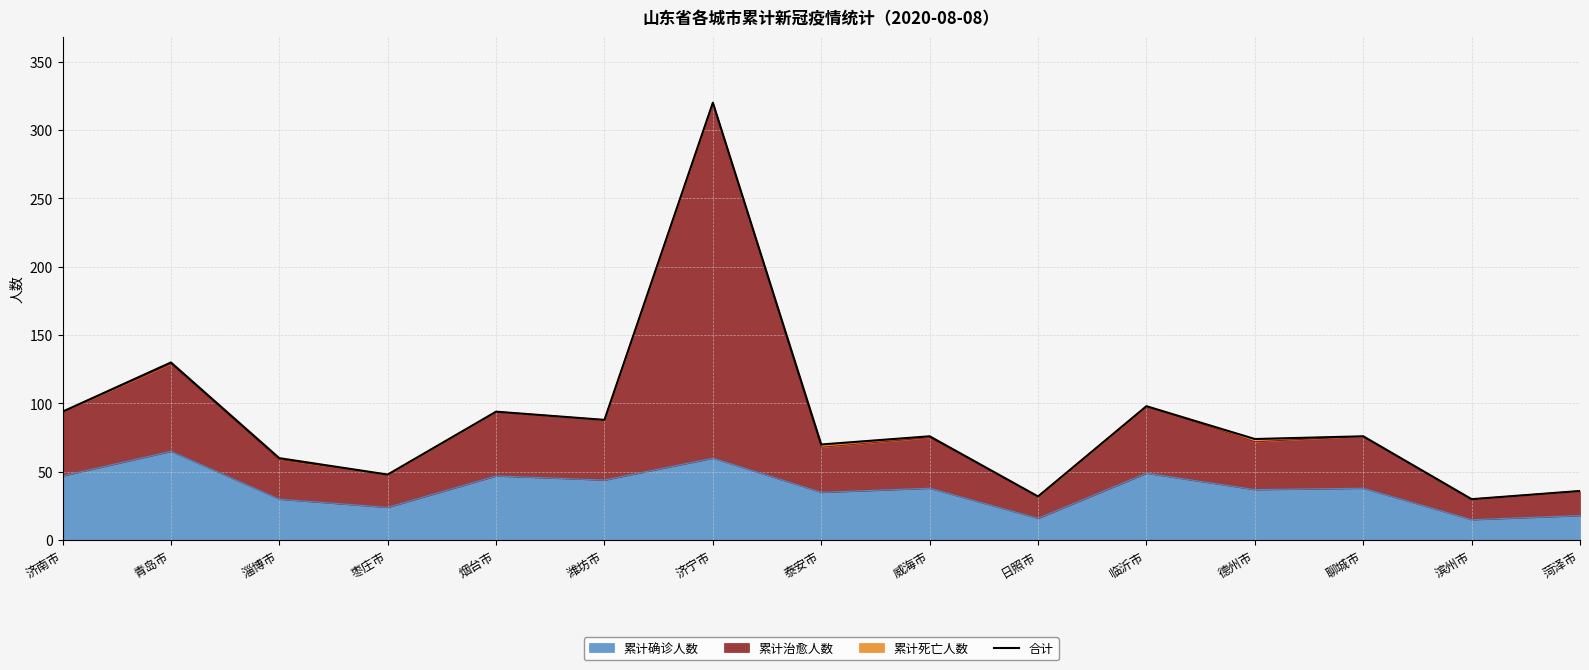

Reading left to right, list all the values displayed in this chart.

济南市=94	青岛市=130	淄博市=60	枣庄市=48	烟台市=94	潍坊市=88	济宁市=320	泰安市=70	威海市=76	日照市=32	临沂市=98	德州市=74	聊城市=76	滨州市=30	菏泽市=36